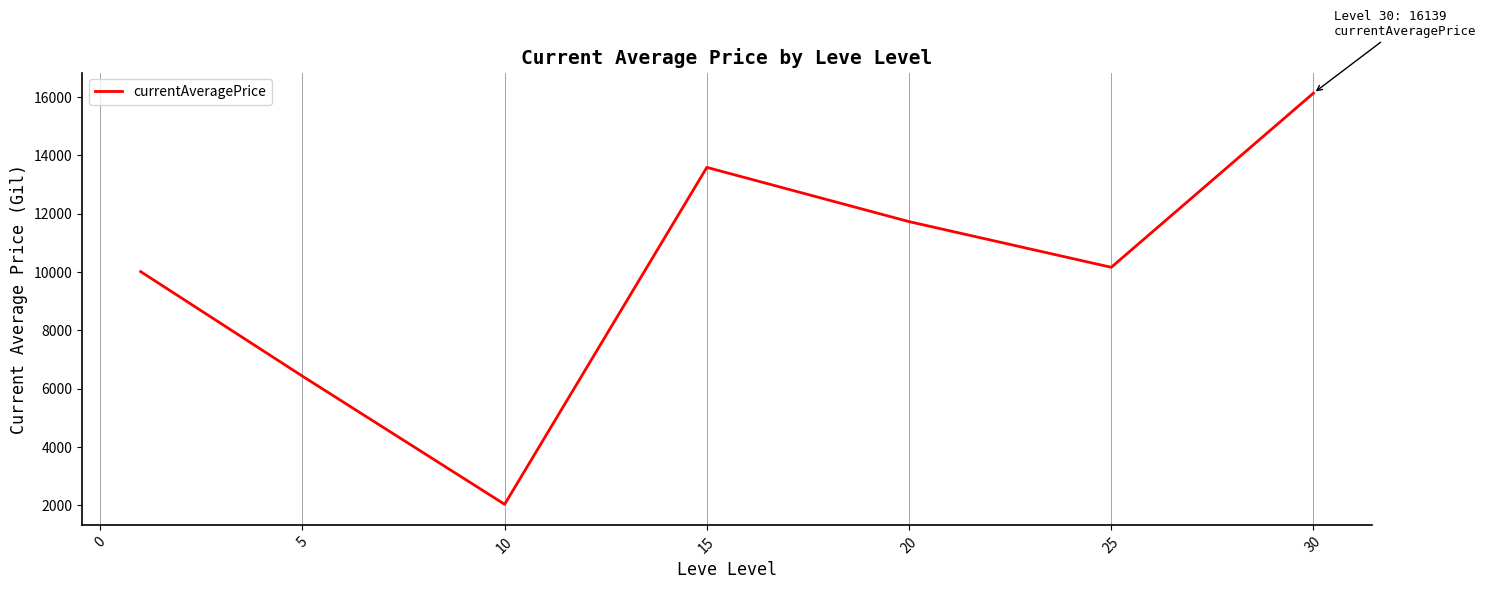

What is the maximum value shown in the chart?

16138.9